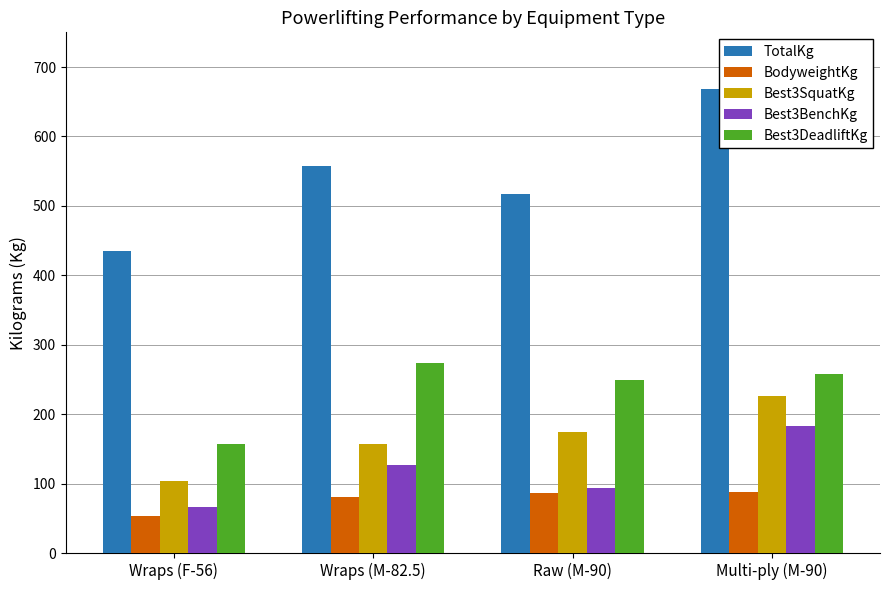

Which series has the largest total across all categories?

TotalKg